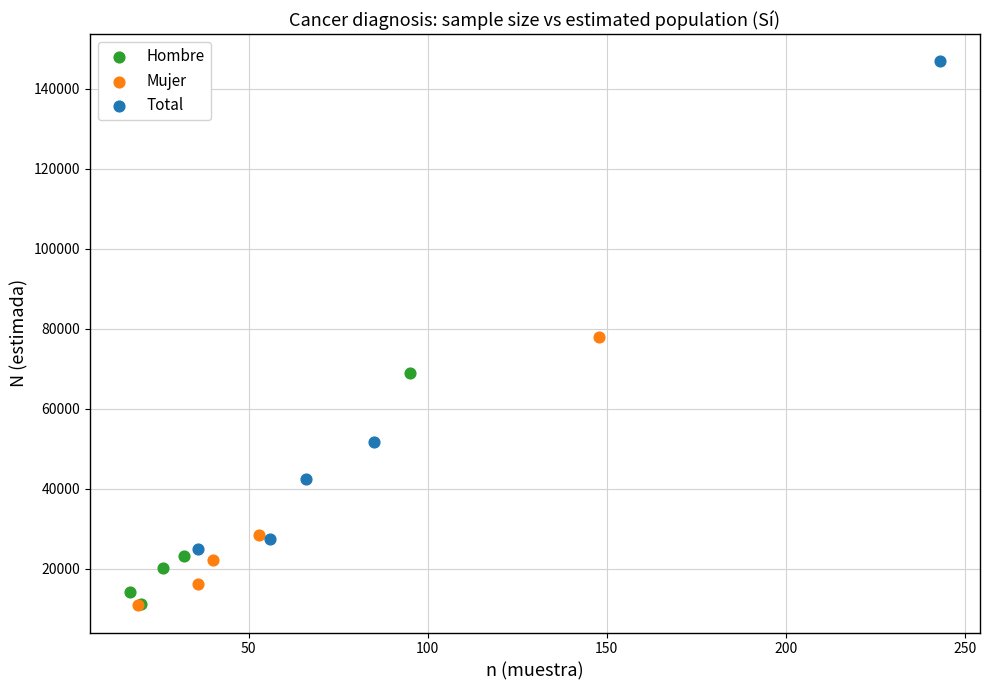

Which series reaches the maximum Y coordinate?

Total